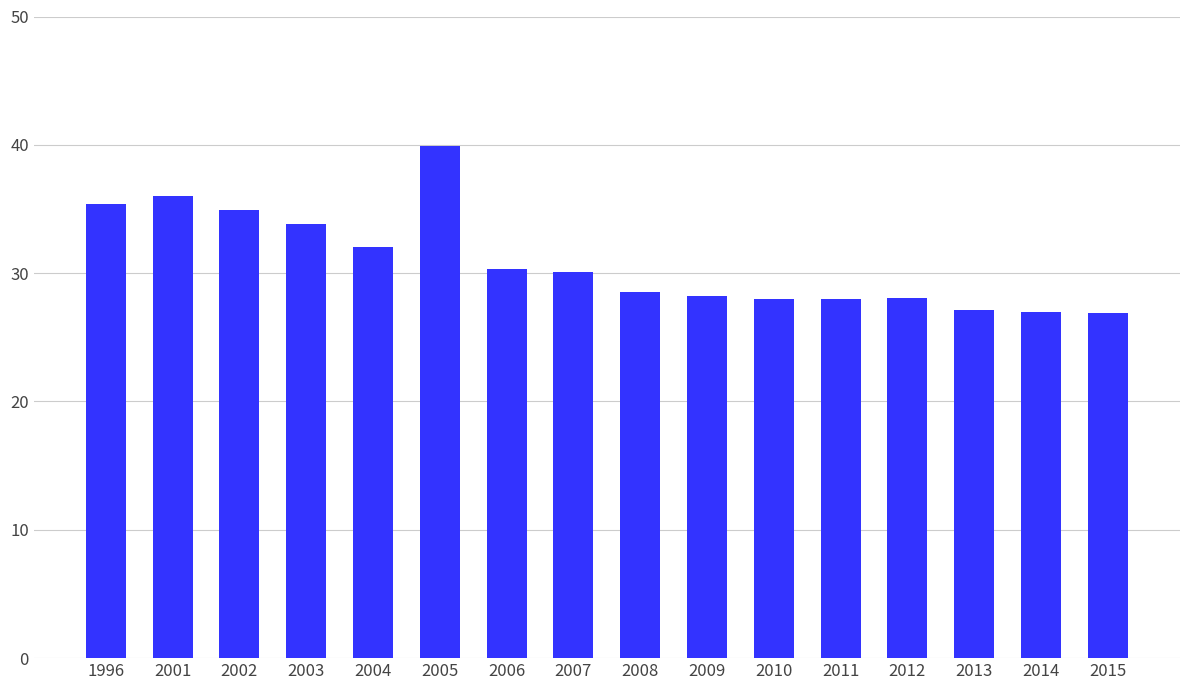

How many data points does each series have?

16